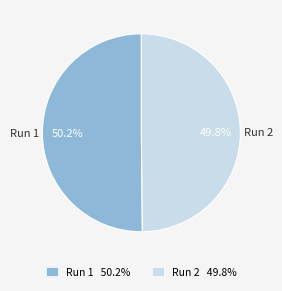

Is the sum of Run 2 and Run 1 greater than half?

Yes